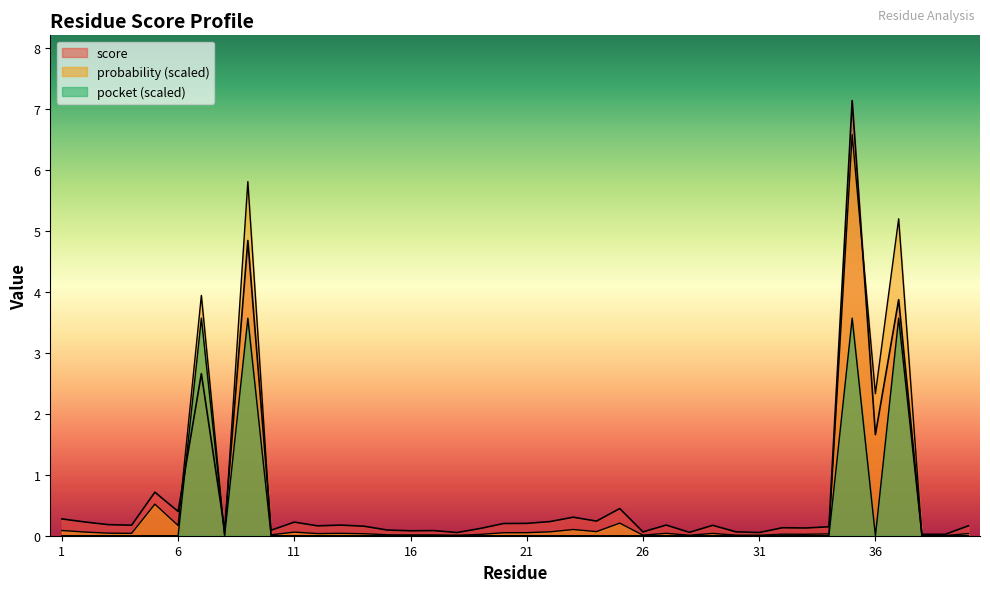

What is the difference between the maximum and second lowest values in the probability series?

6.6